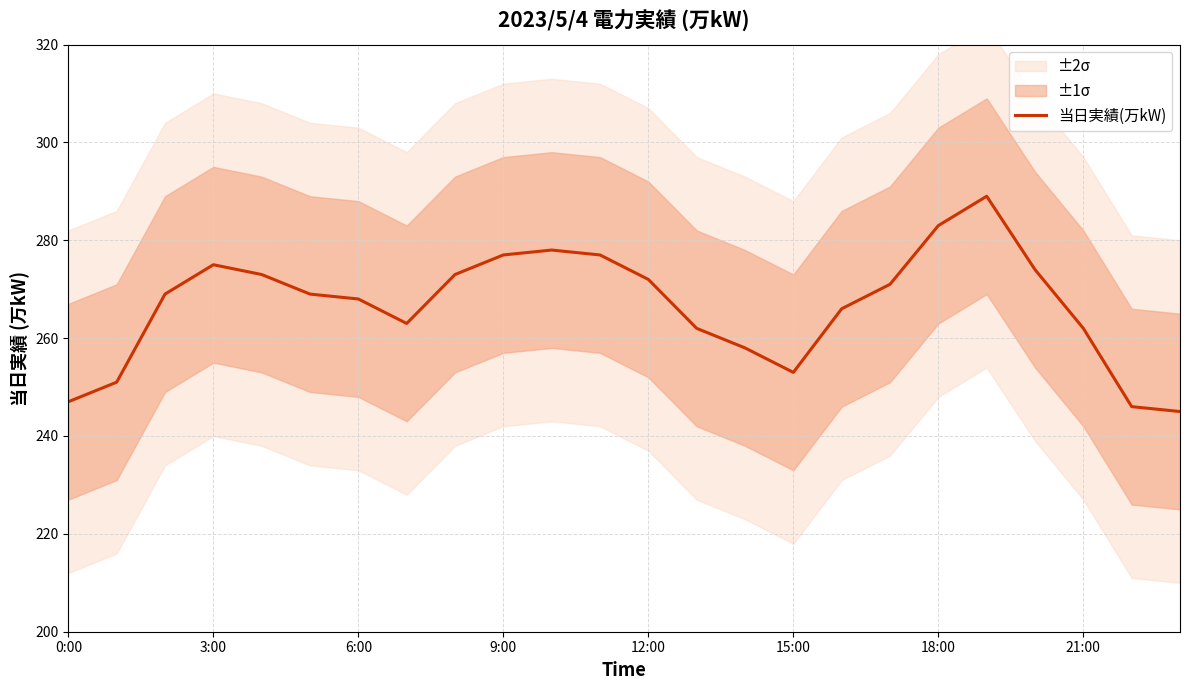

True or false: 当日実績(万kW) has a value of 438 at 9:00.

False